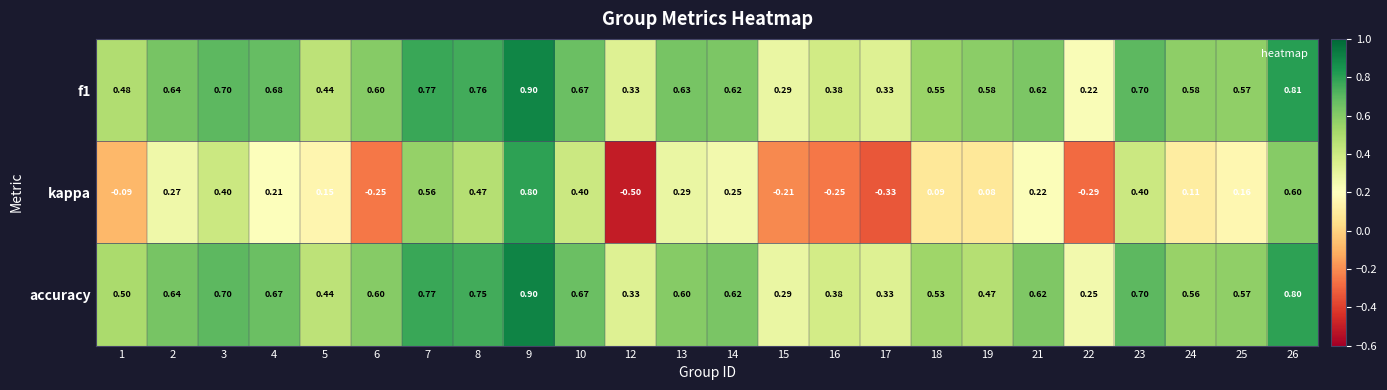

Which series has the widest spread of values?

kappa